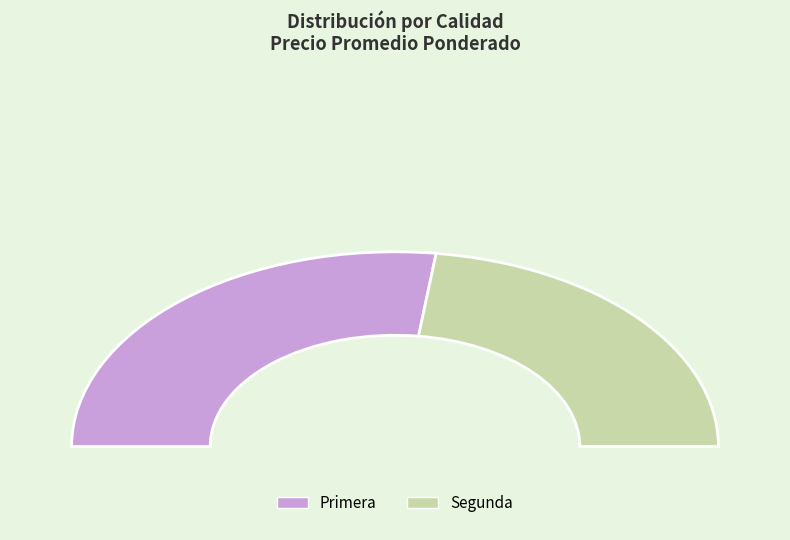

Approximately how many times larger is the value at Segunda compared to Primera?

0.8